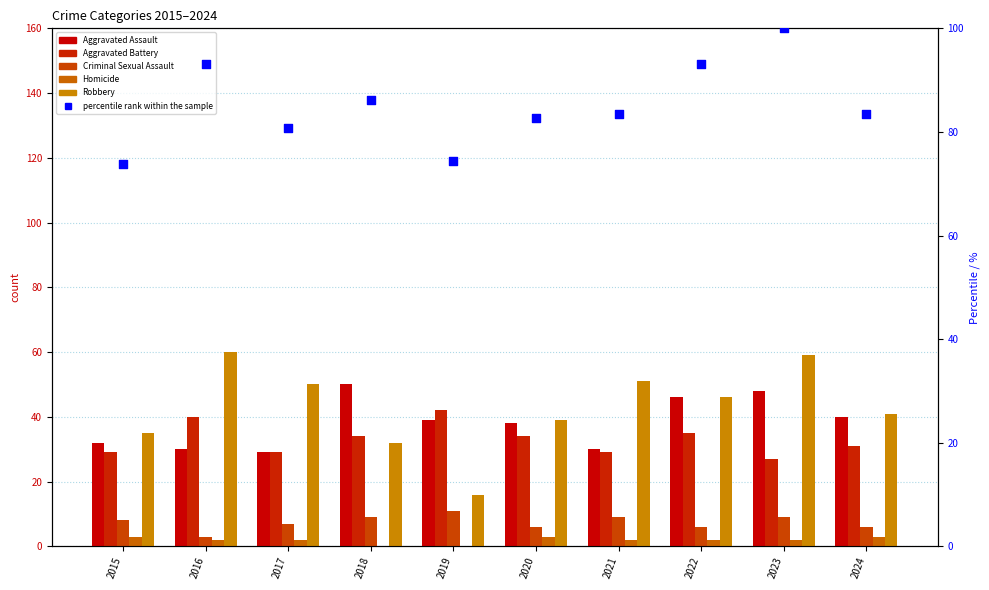

Which series has the widest spread of Y values?

Robbery